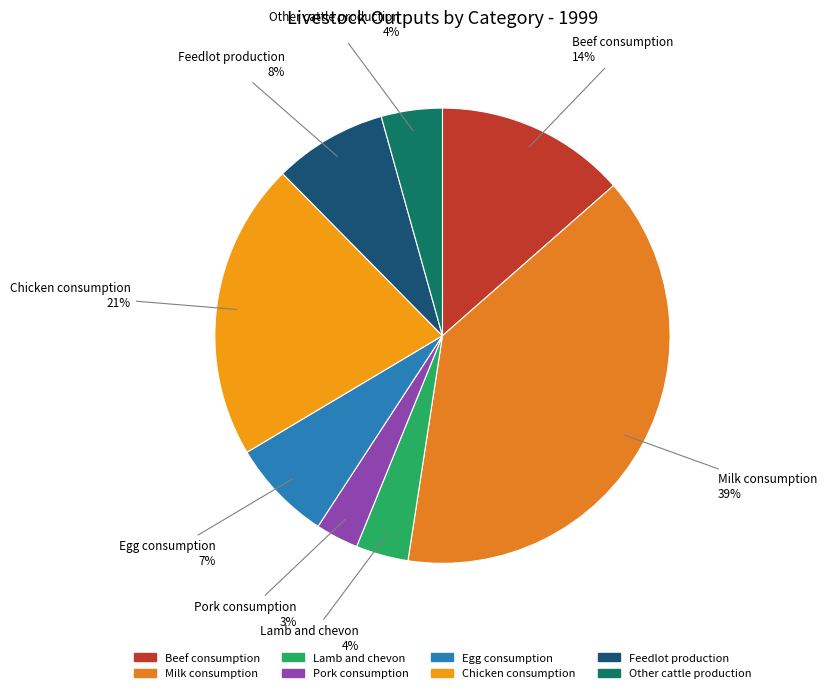

To the nearest percent, what is the difference between the largest and smallest slice percentages?

36%